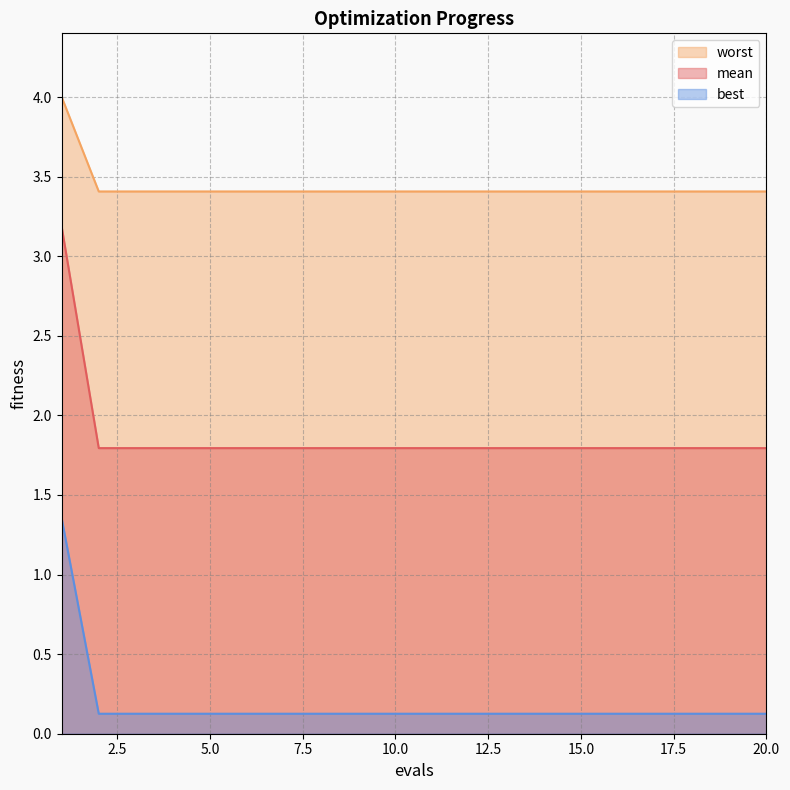

At 14, list the series in order from largest to smallest.

mean, worst, best